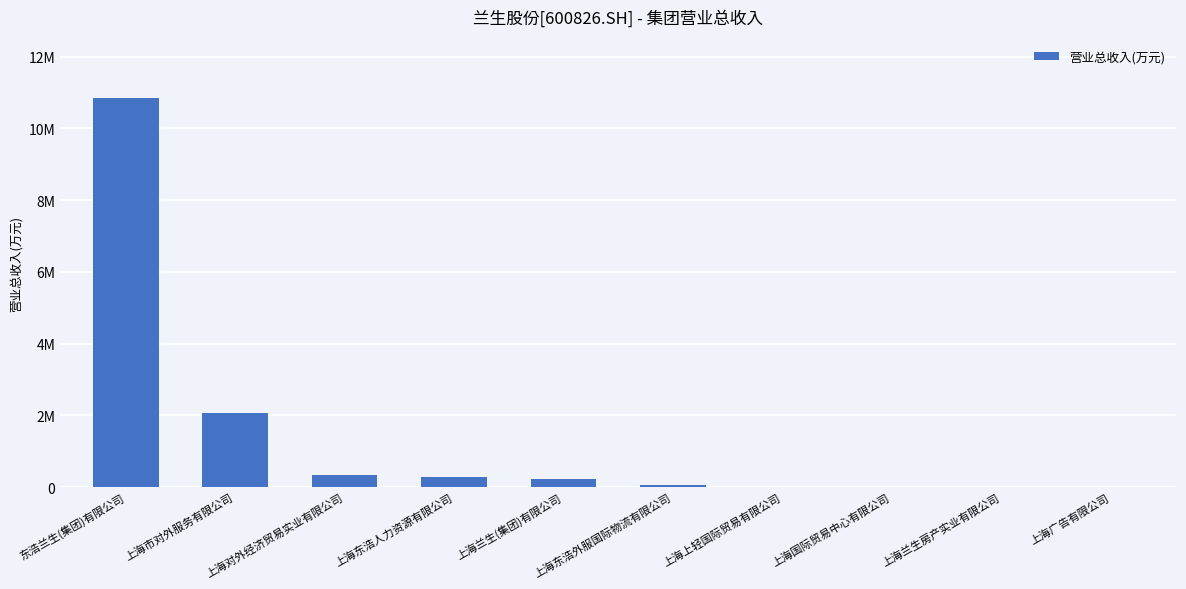

Are the bars horizontal?

No